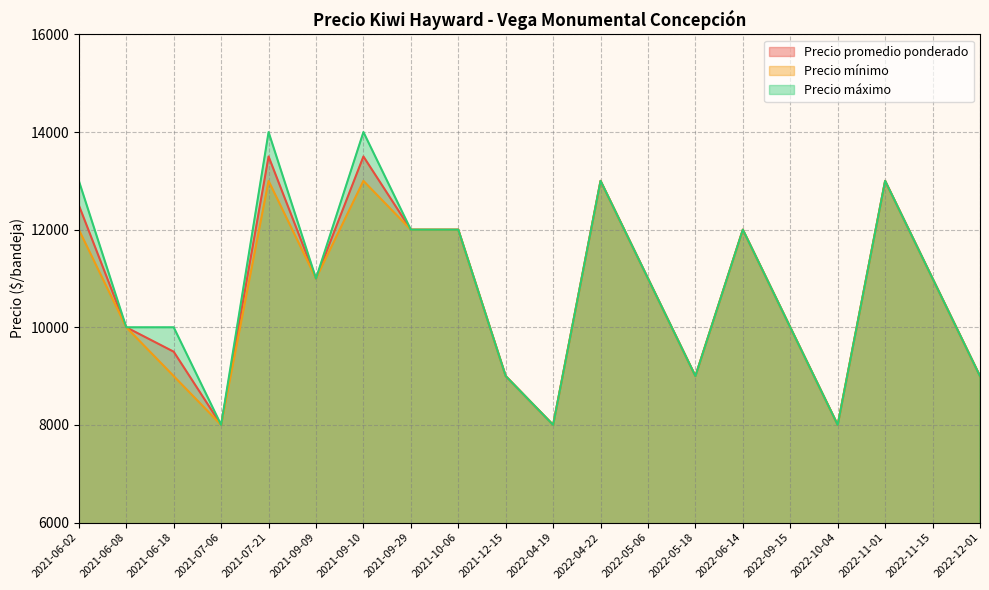

What is the total value across all series at 2021-06-18?

28500